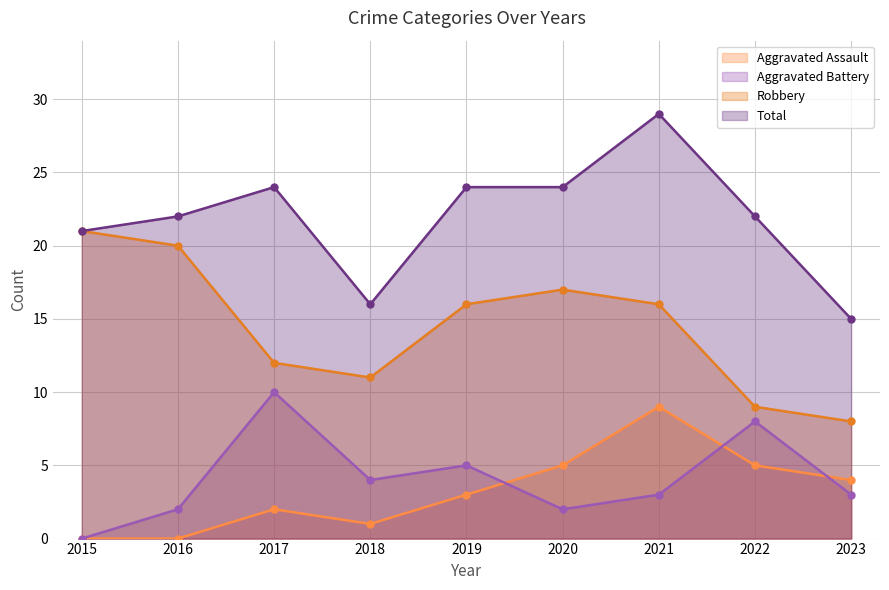

Rank the categories by Aggravated Assault value from lowest to highest.

2015, 2016, 2018, 2017, 2019, 2023, 2020, 2022, 2021